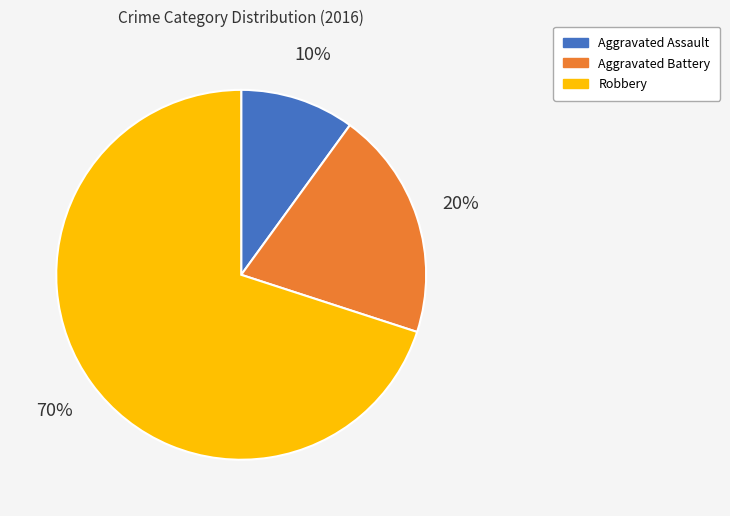

True or false: Aggravated Battery accounts for 20% of the total.

True